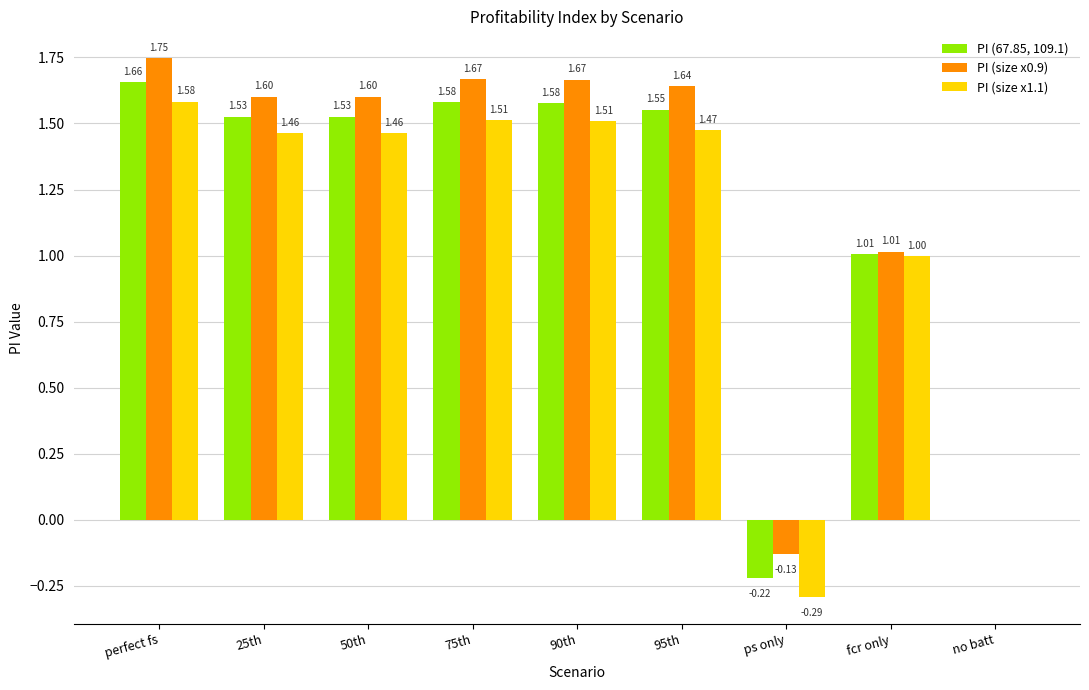

Is the value of PI (size x0.9) at no batt greater than the value of PI (67.85, 109.1) at perfect fs?

No